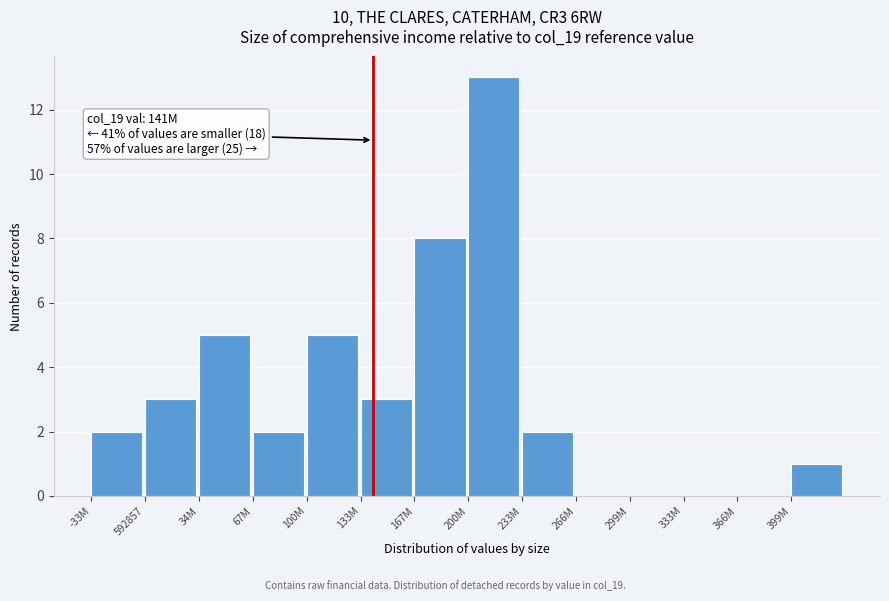

Reading right to left, transcribe all the data shown in this chart.

399M=1	366M=0	333M=0	299M=0	266M=0	233M=2	200M=13	167M=8	133M=3	100M=5	67M=2	34M=5	592857=3	-33M=2